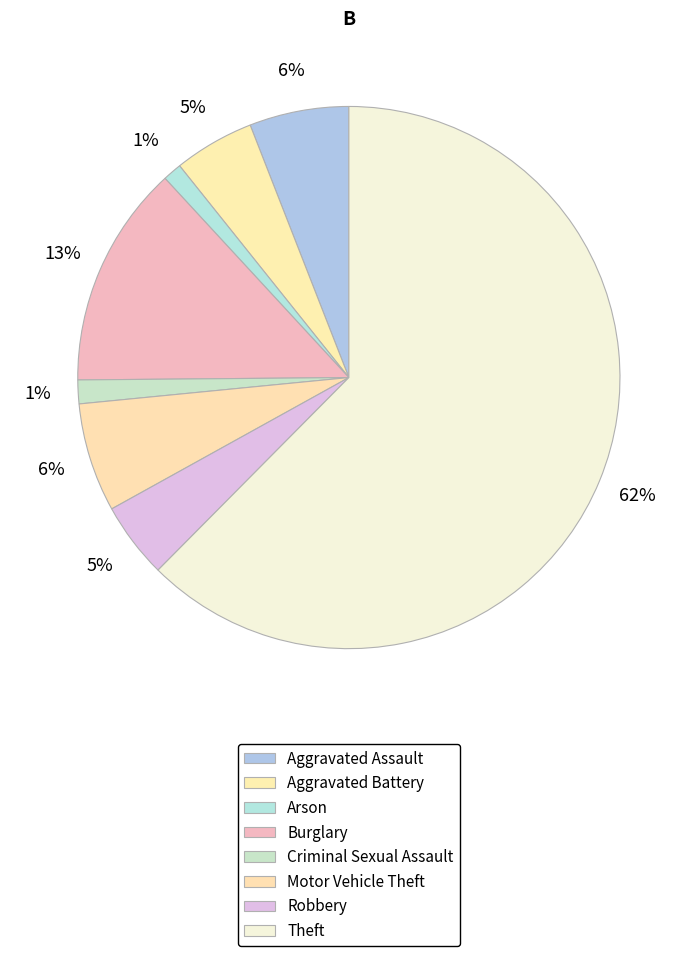

To the nearest percent, what percentage of the pie is Motor Vehicle Theft?

6%